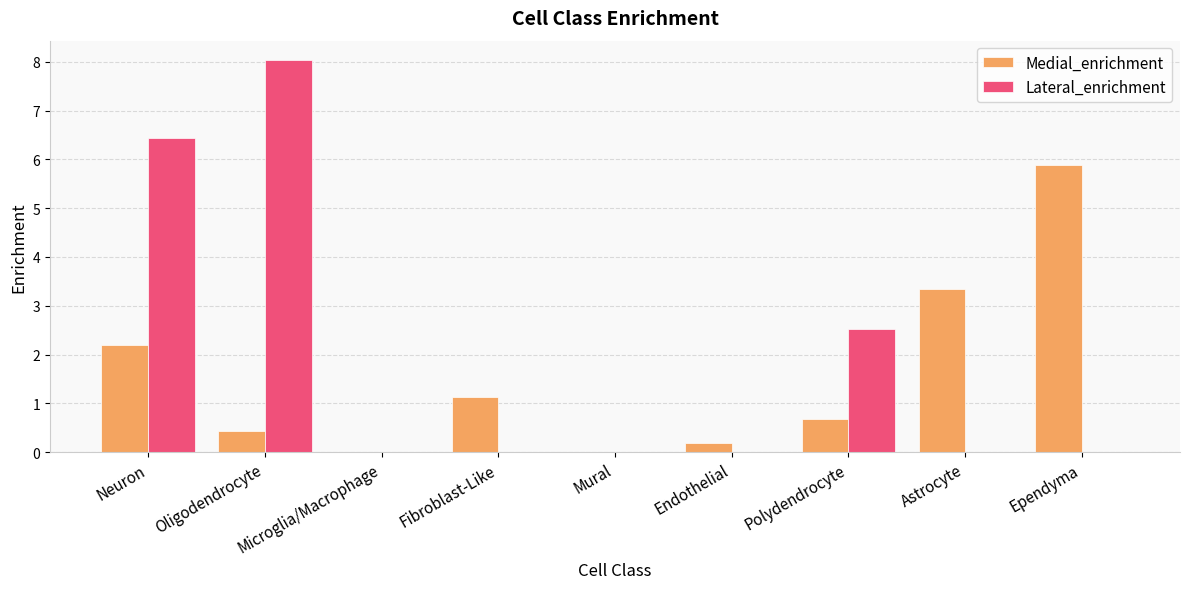

True or false: Medial_enrichment has a value of 2.2 at Neuron.

True